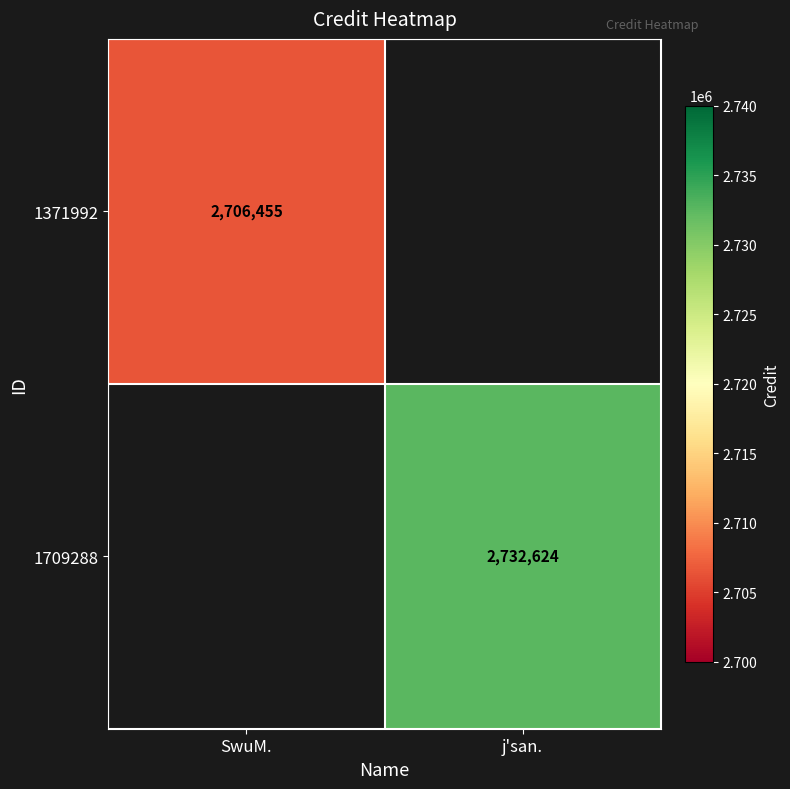

How many categories are shown in the chart?

2